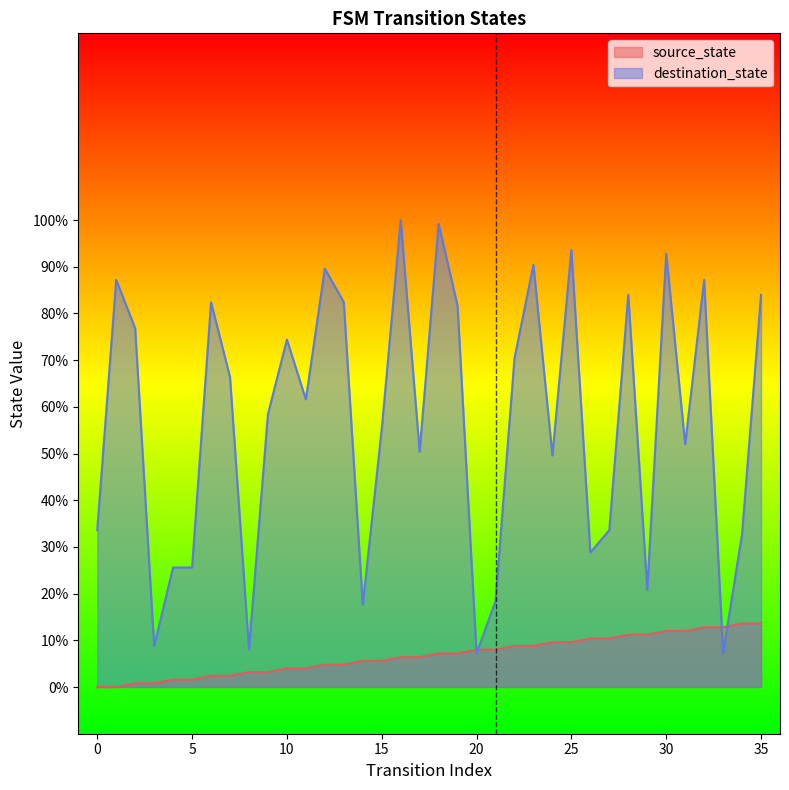

At which label does destination_state first exceed 61?

1